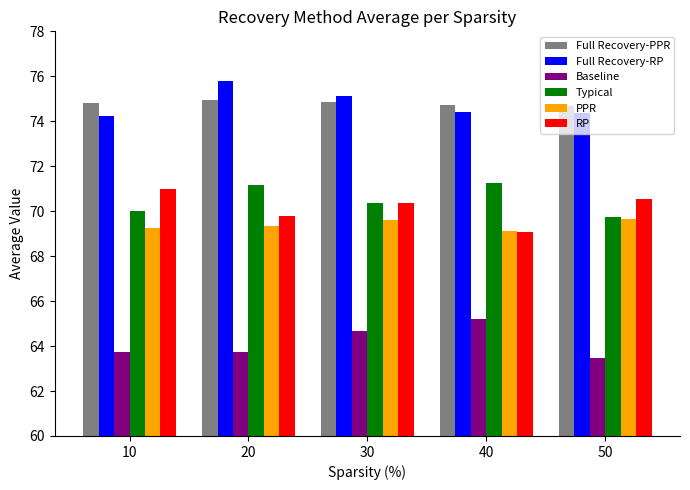

How many data points in RP are less than 70?

2